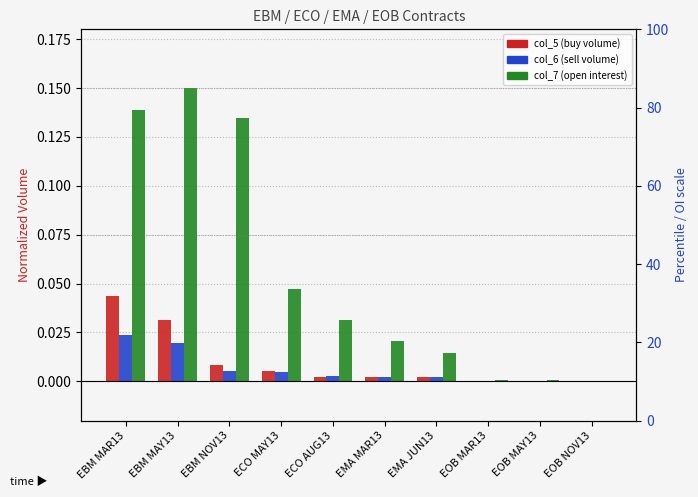

The value of col_7 (open interest) at EOB NOV13 is 0.0. True or false?

False